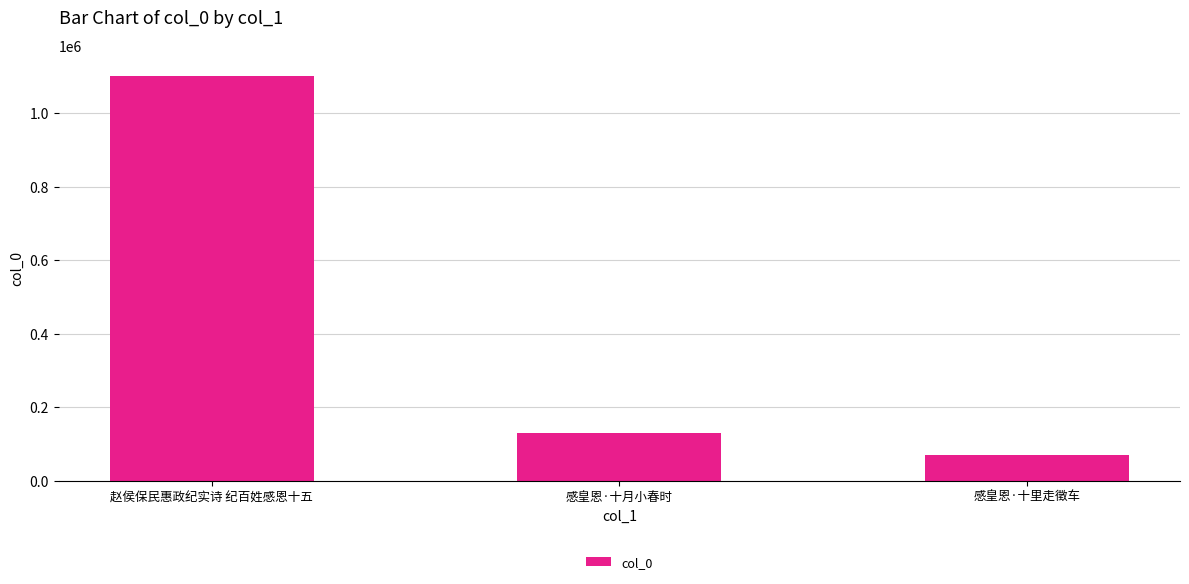

True or false: the data shows 130517 at 感皇恩·十月小春时.

True